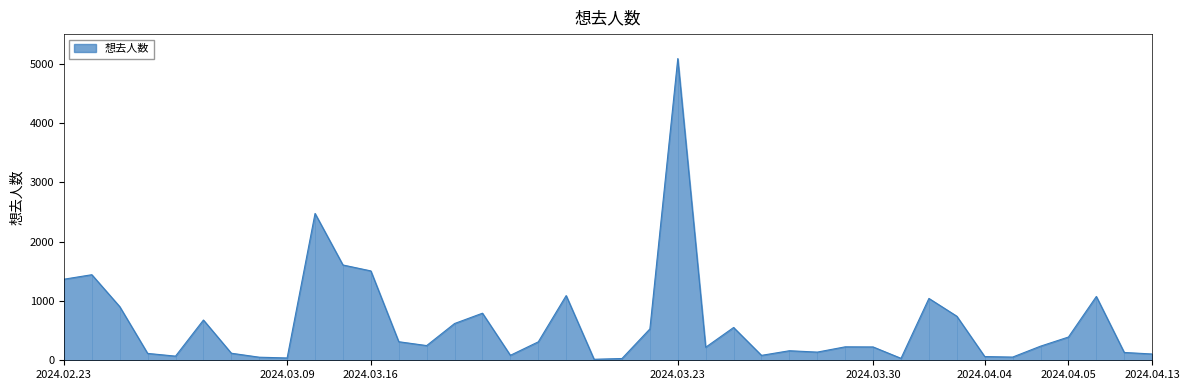

What is the difference between the maximum and minimum values?

5071